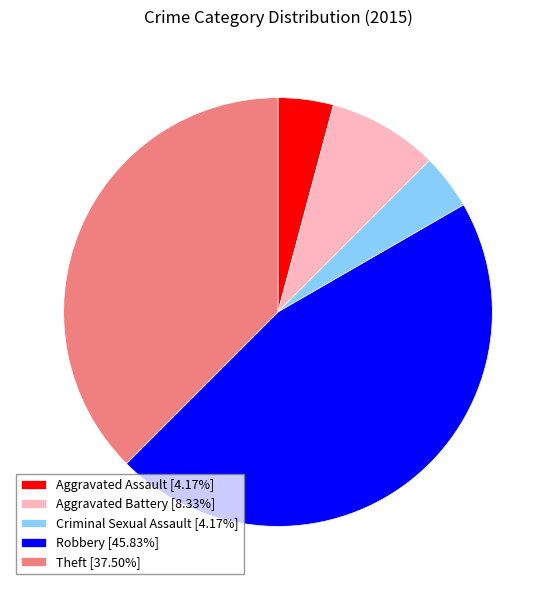

How many segments does this pie chart have?

5